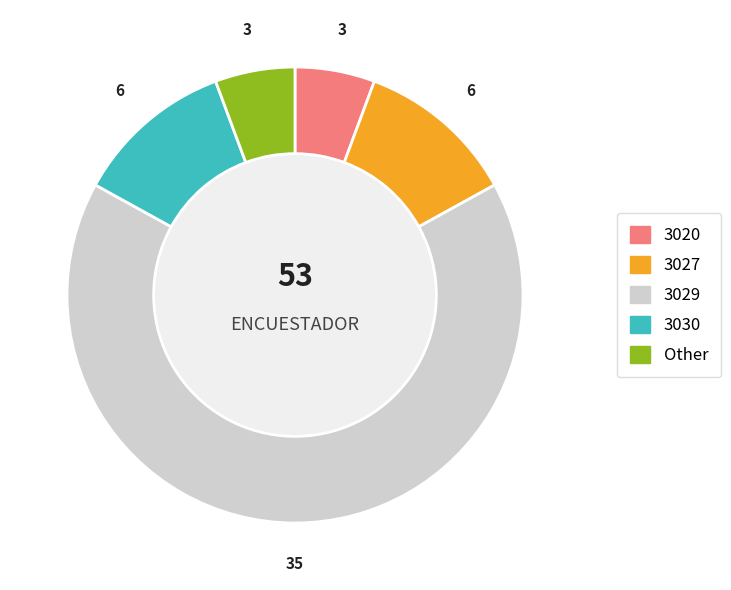

Combined, do 3027 and 3030 account for over 50%?

No